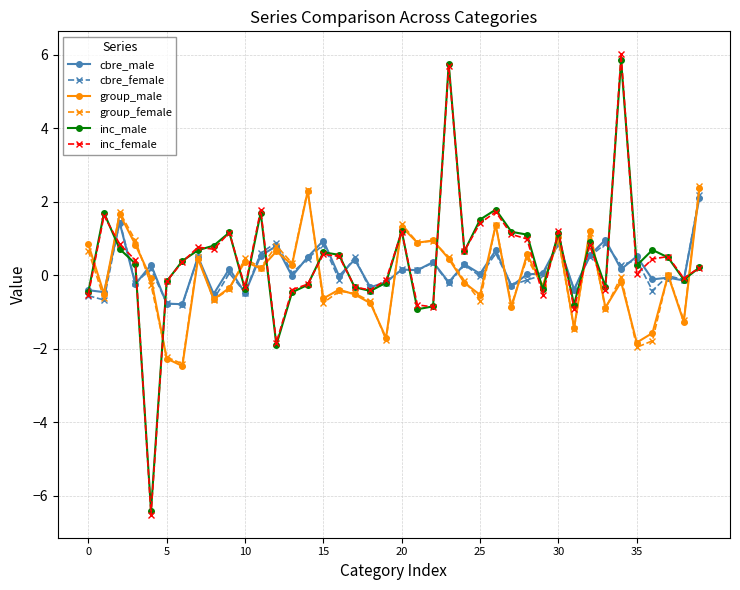

What is the sum of all cbre_female values?

5.6